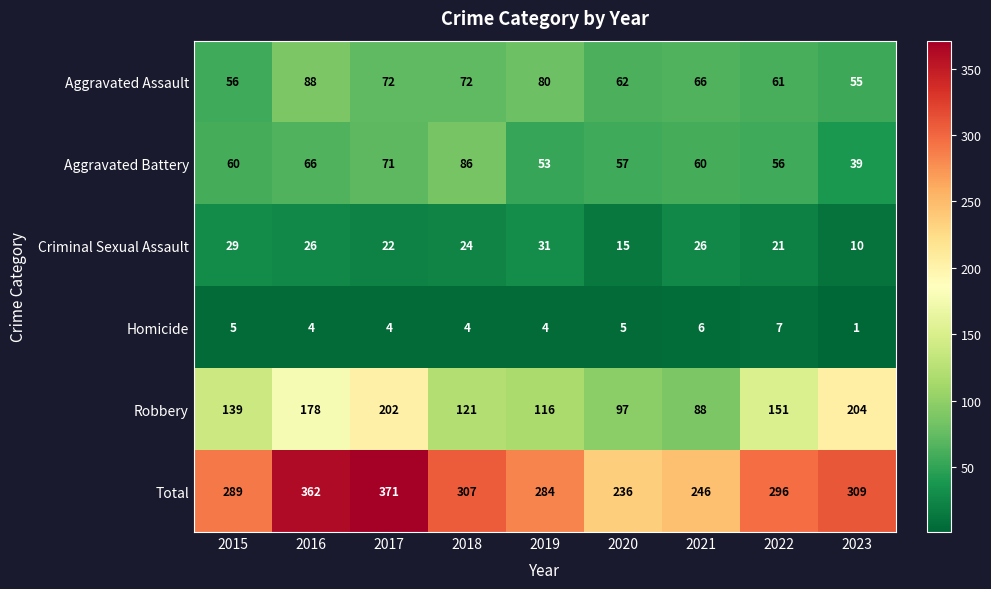

Which series has the largest range (max minus min)?

Total